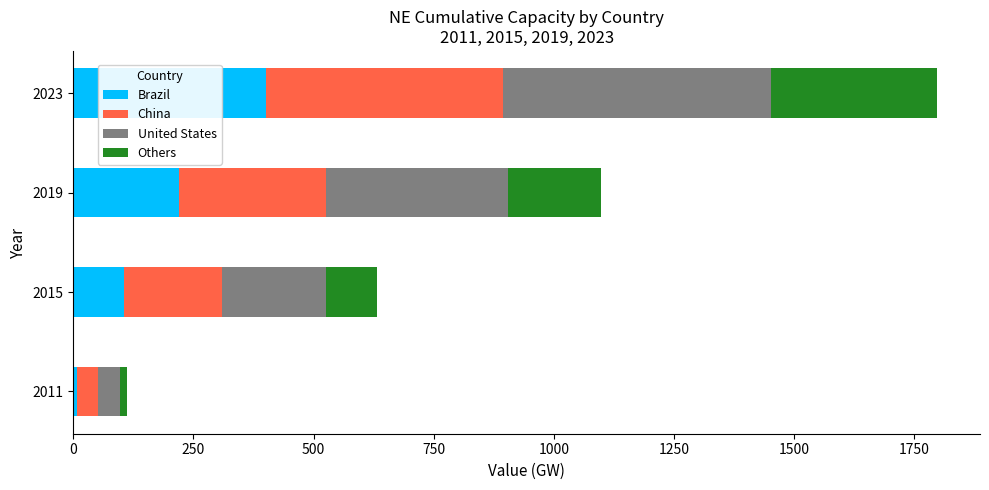

Rank the categories by Brazil value from highest to lowest.

2023, 2019, 2015, 2011